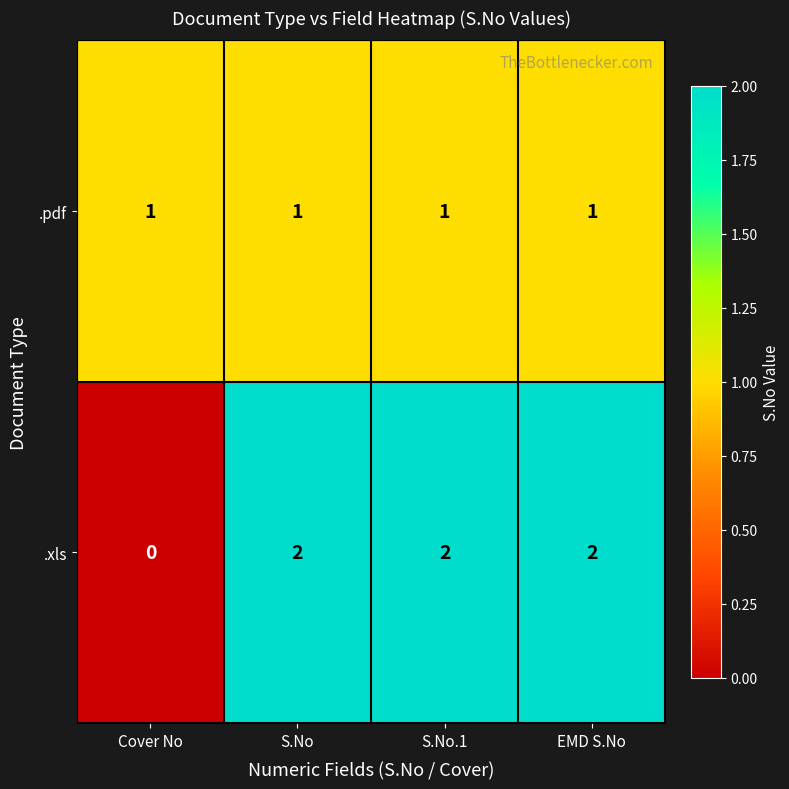

List the series in order of their peak value, highest first.

.xls, .pdf